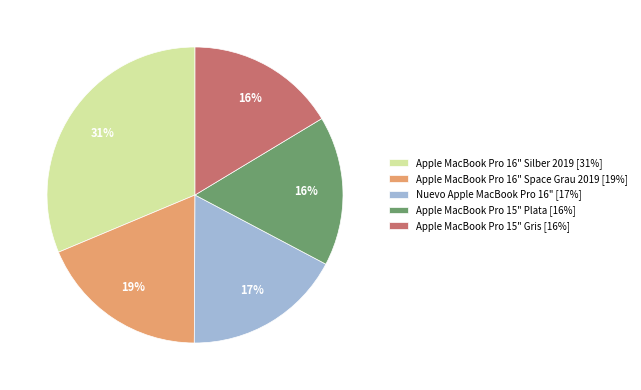

Count the number of slices in the pie.

5